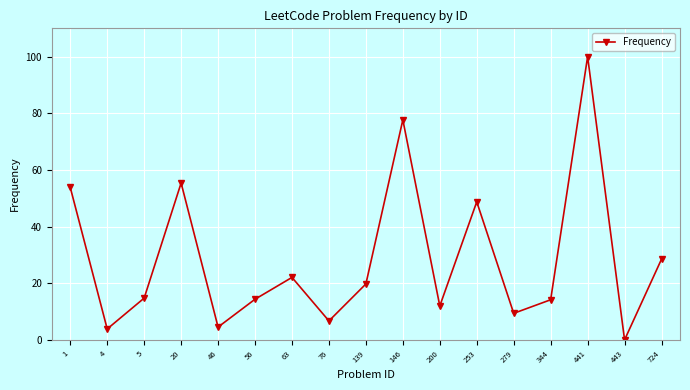

The chart shows a value of -67.6 at 443. True or false?

False